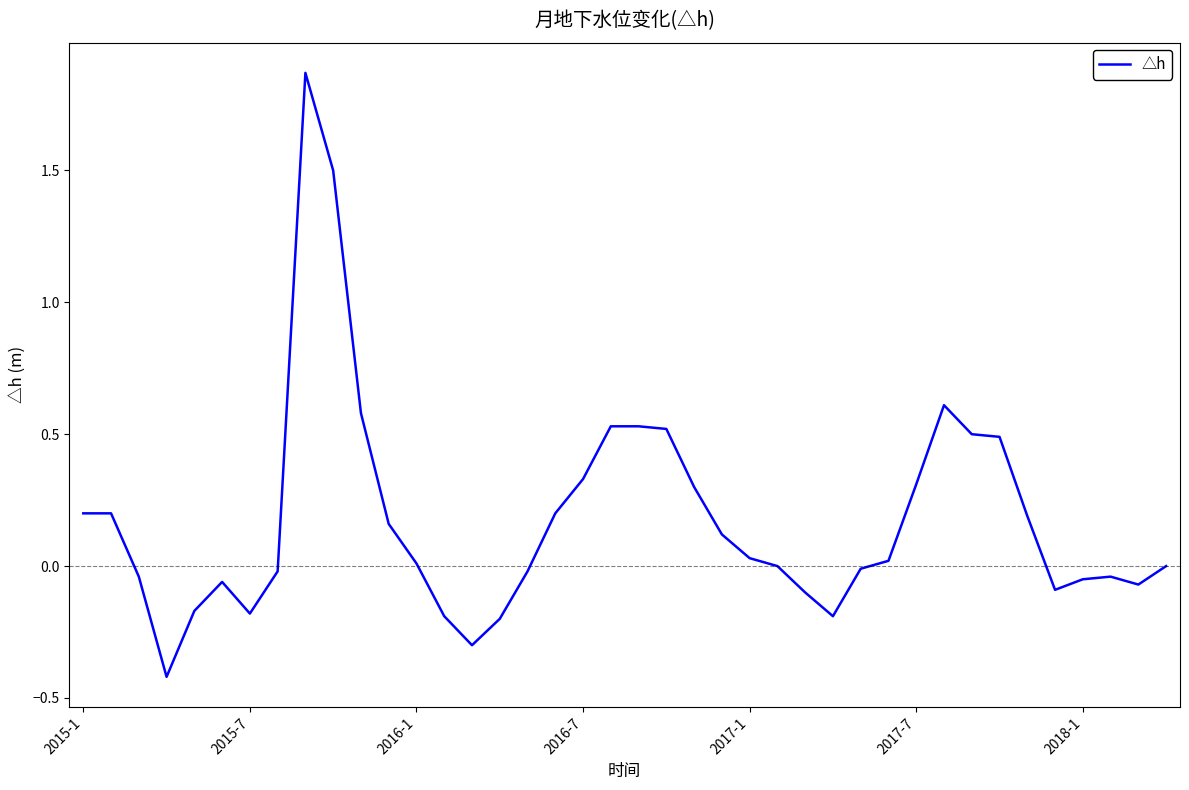

What is the minimum value shown in the chart?

-0.4